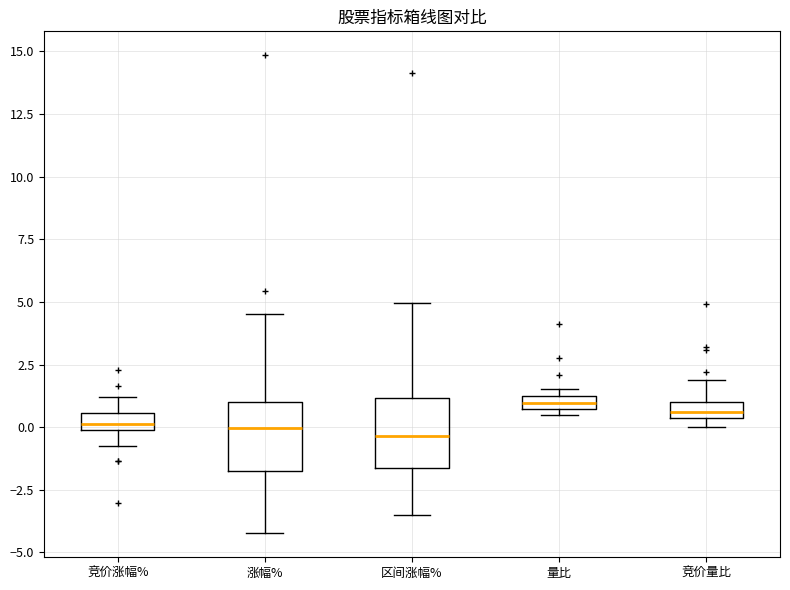

Where is the lower edge of the box for 涨幅% on the y-axis? The values are not printed on the chart, so give them approximately, as read against the axis.

-1.5